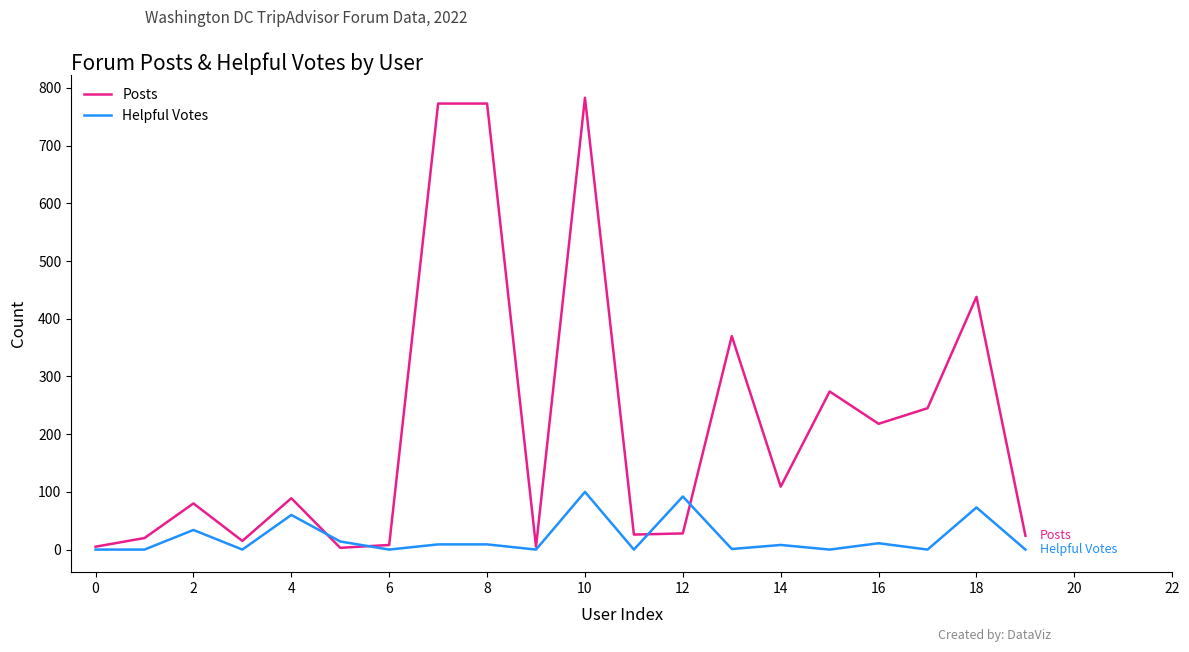

Rank the series by their maximum value, from lowest to highest.

Helpful Votes, Posts